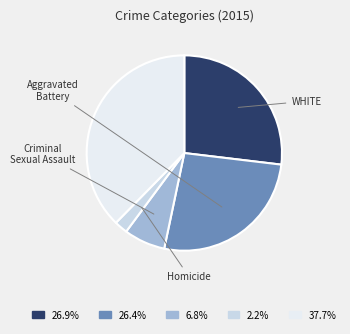

Is there a majority slice in this chart?

No